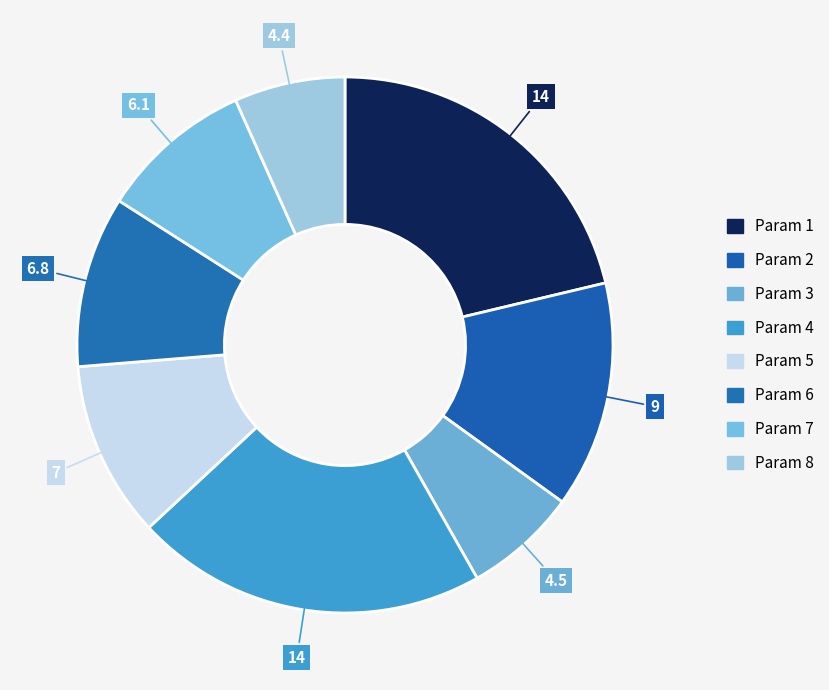

Combined, do Param 8 and Param 1 account for over 50%?

No